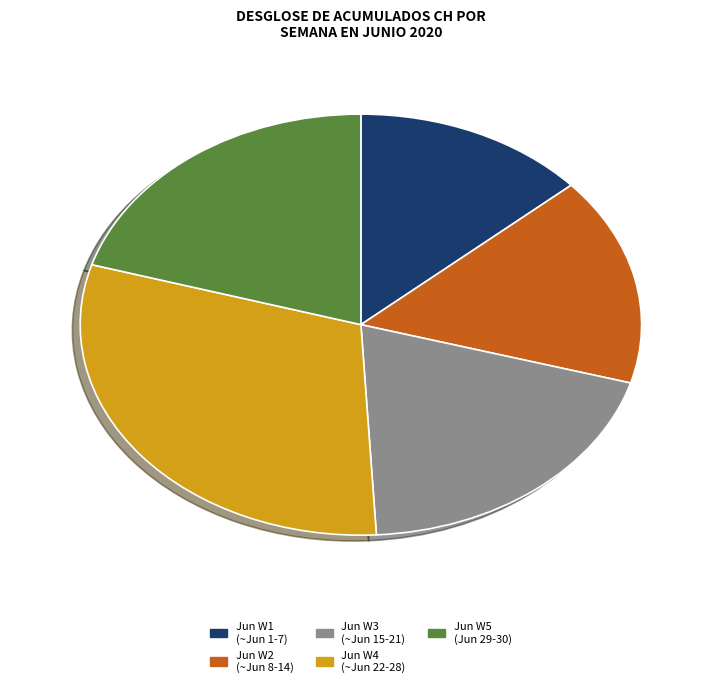

Does Jun W2 (~Jun 8-14) represent more than half of the total?

No